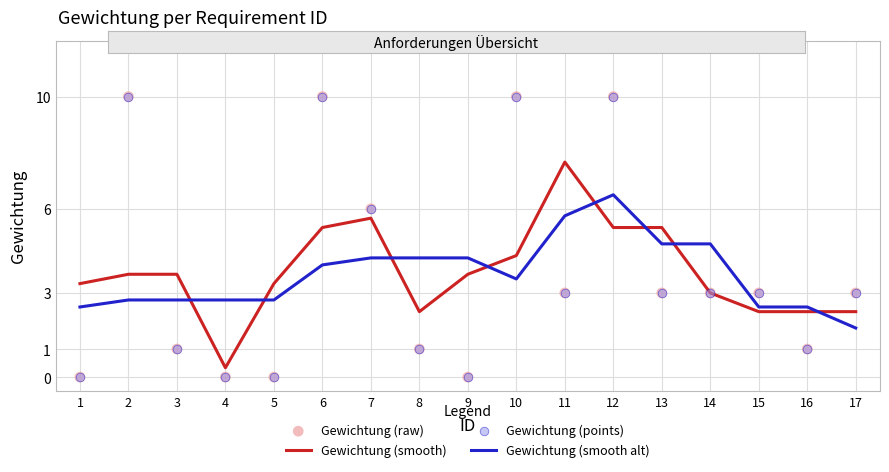

Which series has the largest Y range (max minus min)?

Gewichtung (raw)